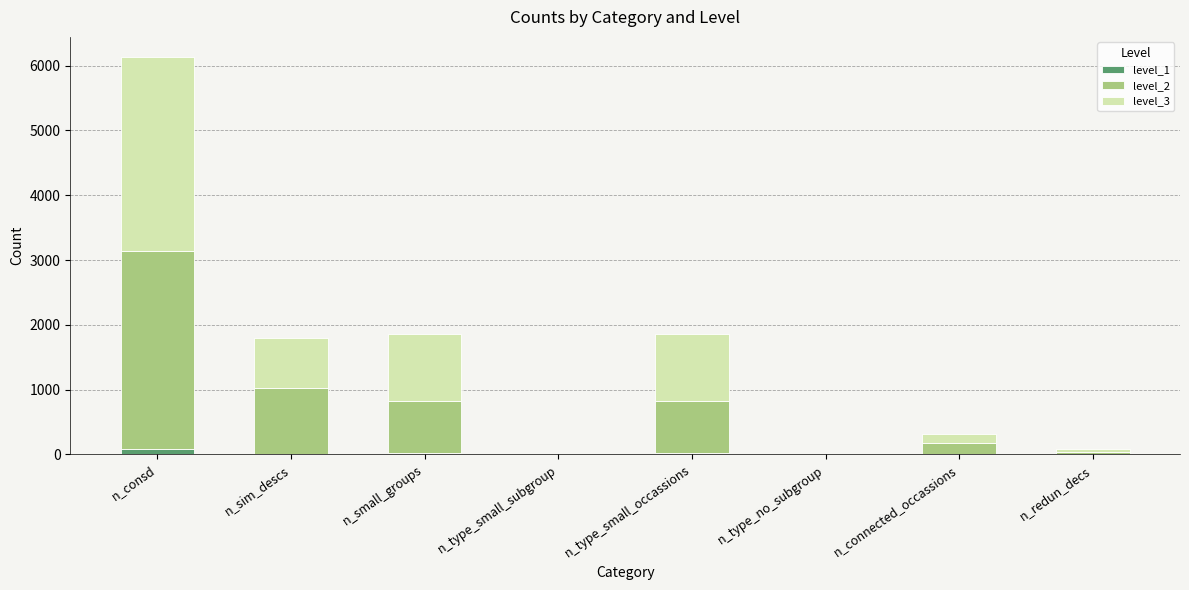

At which category is the sum across all series the highest?

n_consd